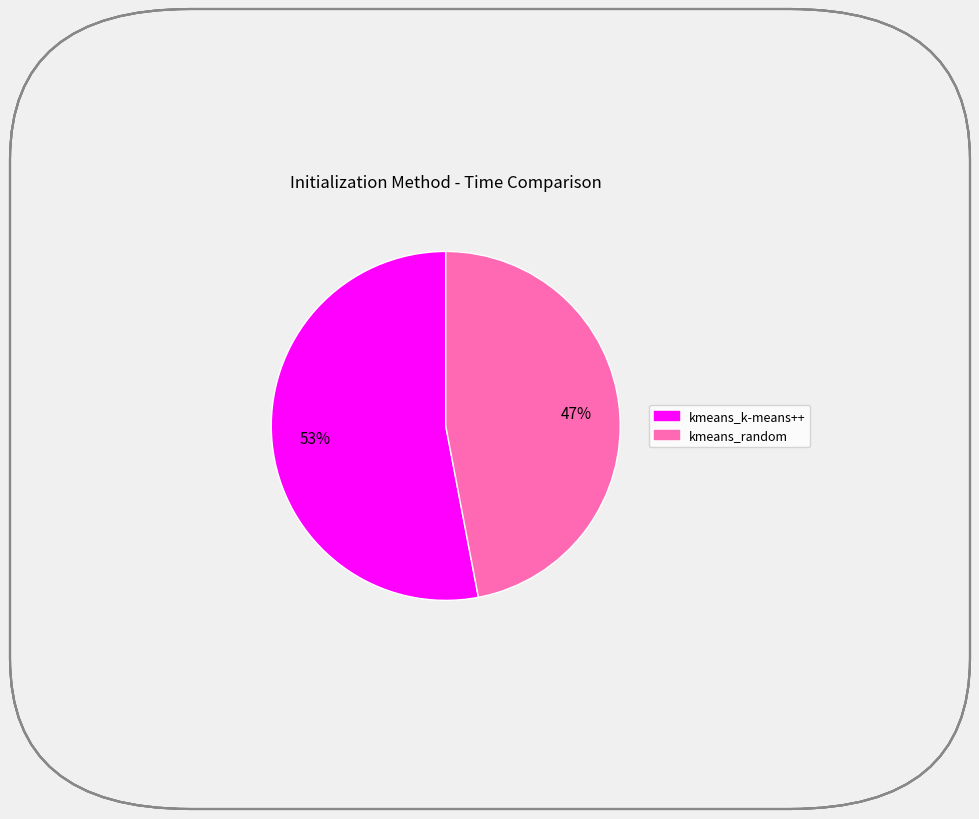

Does kmeans_random represent more than half of the total?

No